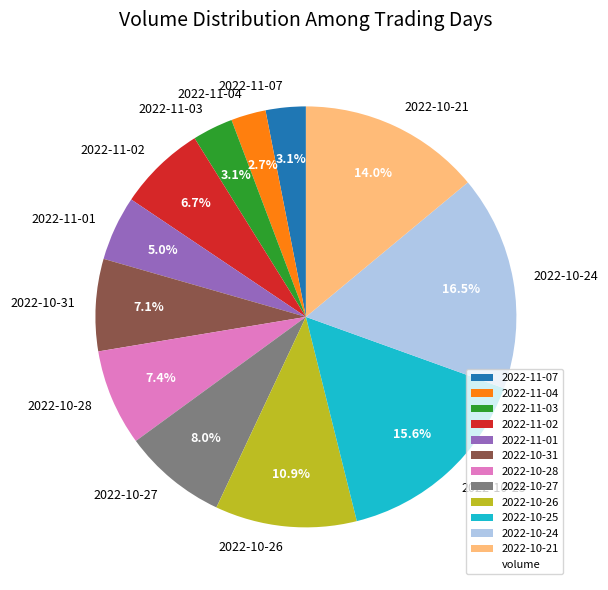

How many slices are in this pie chart?

12